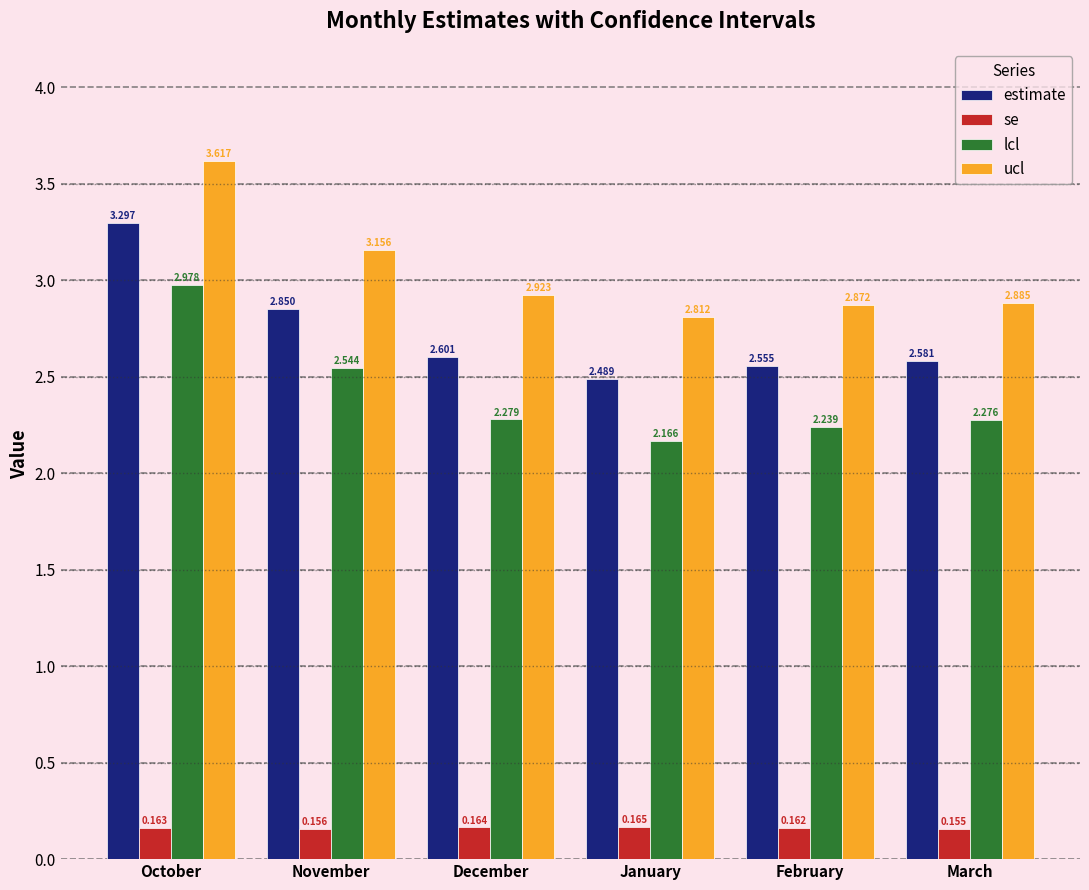

Which series has the largest range (max minus min)?

lcl